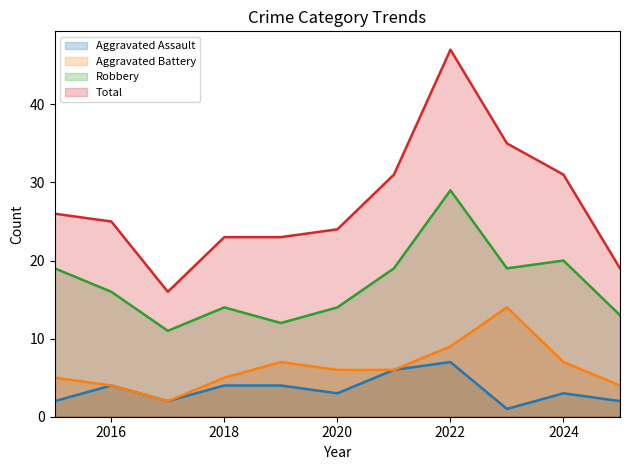

What is the spread (max minus min) of values at 2022?

40